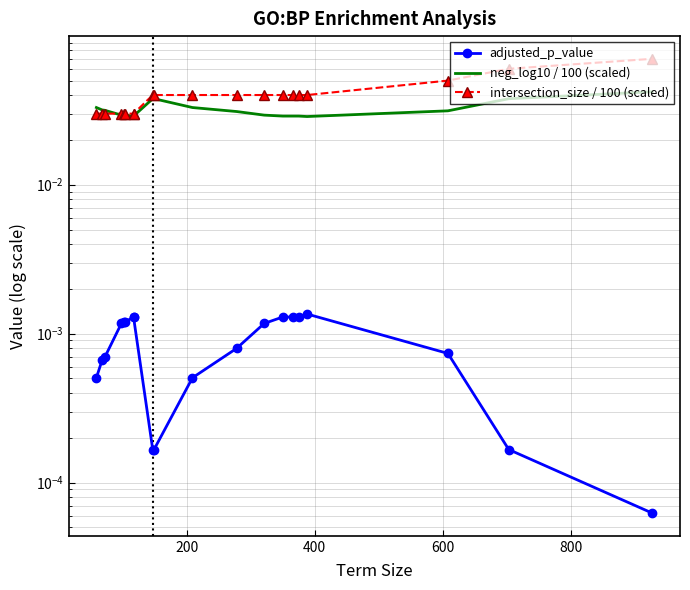

True or false: intersection_size / 100 (scaled) and adjusted_p_value intersect in this chart.

False